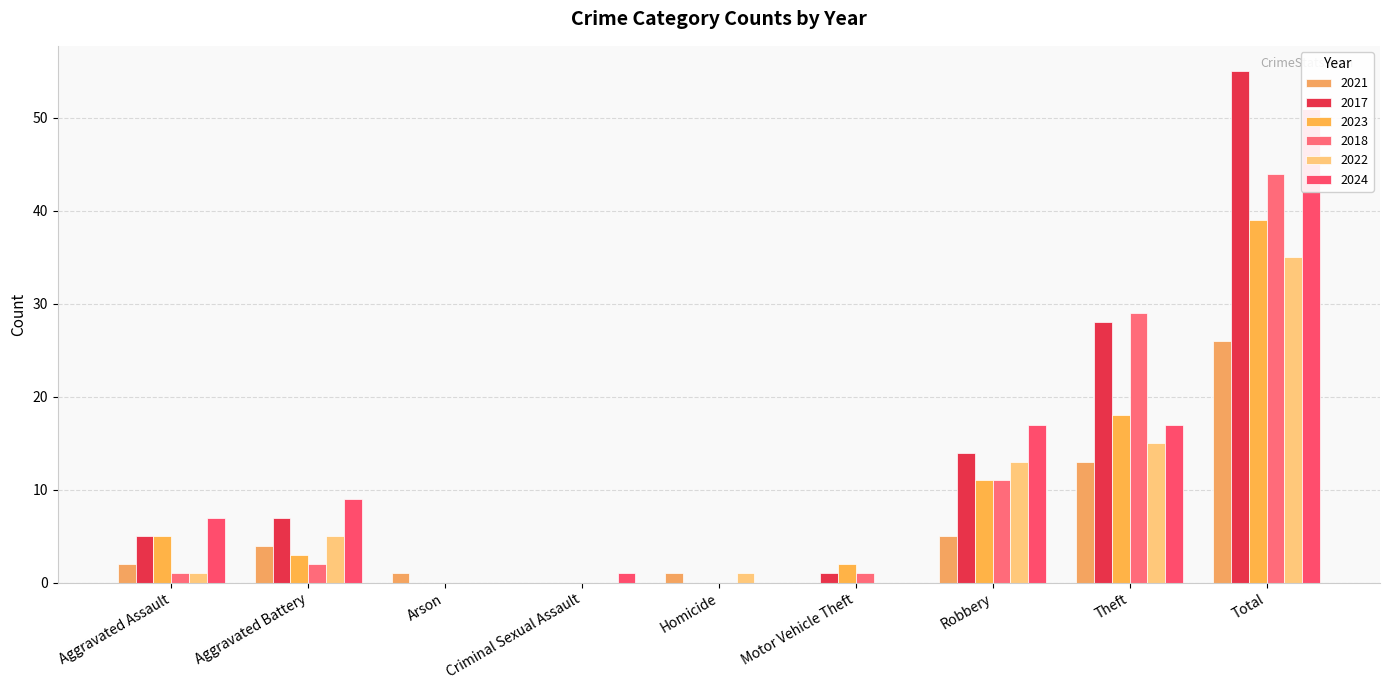

At how many categories does at least one series exceed 0?

9